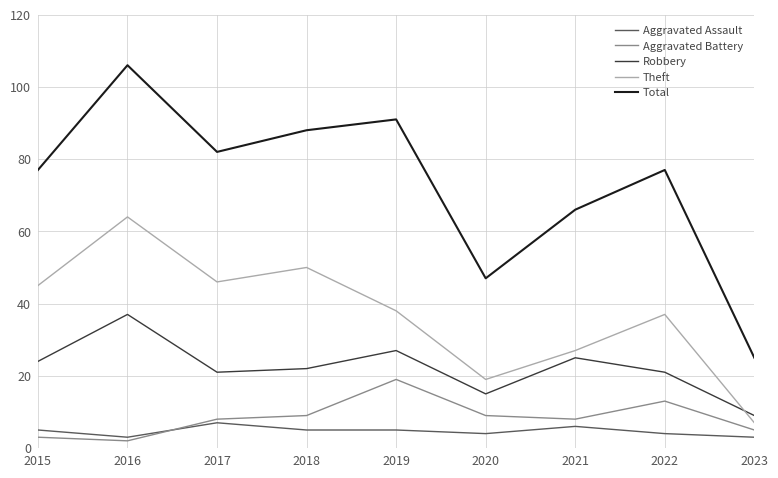

True or false: Theft and Total intersect in this chart.

False